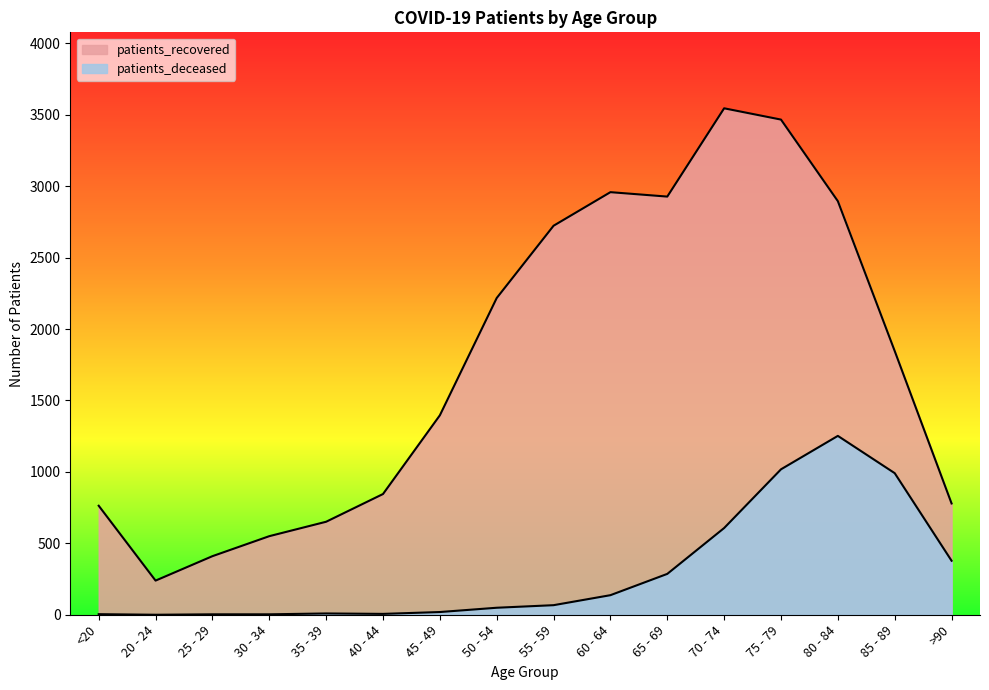

Reading left to right, transcribe all the data shown in this chart.

patients_deceased: 4	0	3	3	9	6	19	49	67	137	286	607	1018	1252	991	378
patients_recovered: 763	239	410	550	651	845	1396	2217	2723	2958	2927	3545	3466	2895	1846	779